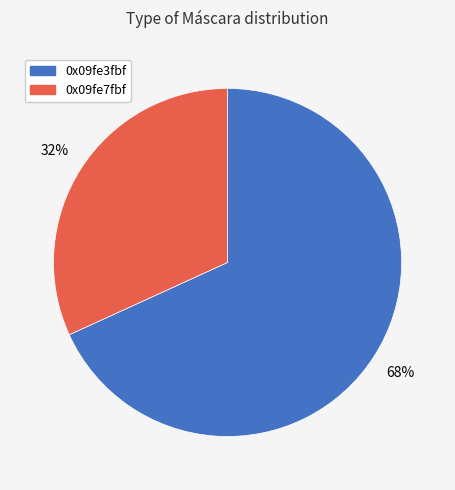

Rank the categories by value from lowest to highest.

0x09fe7fbf, 0x09fe3fbf